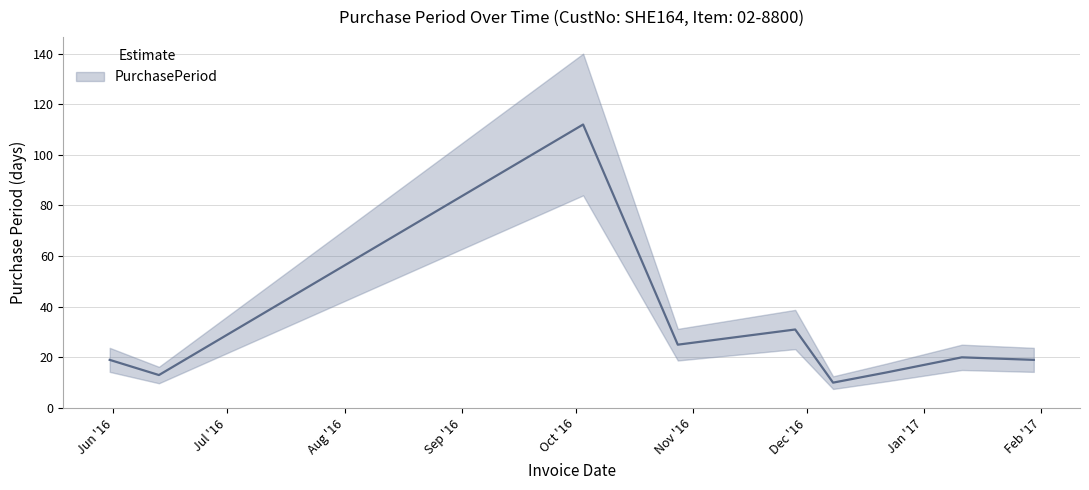

How many interior local valleys (lower than both neighbors) does the data have?

3